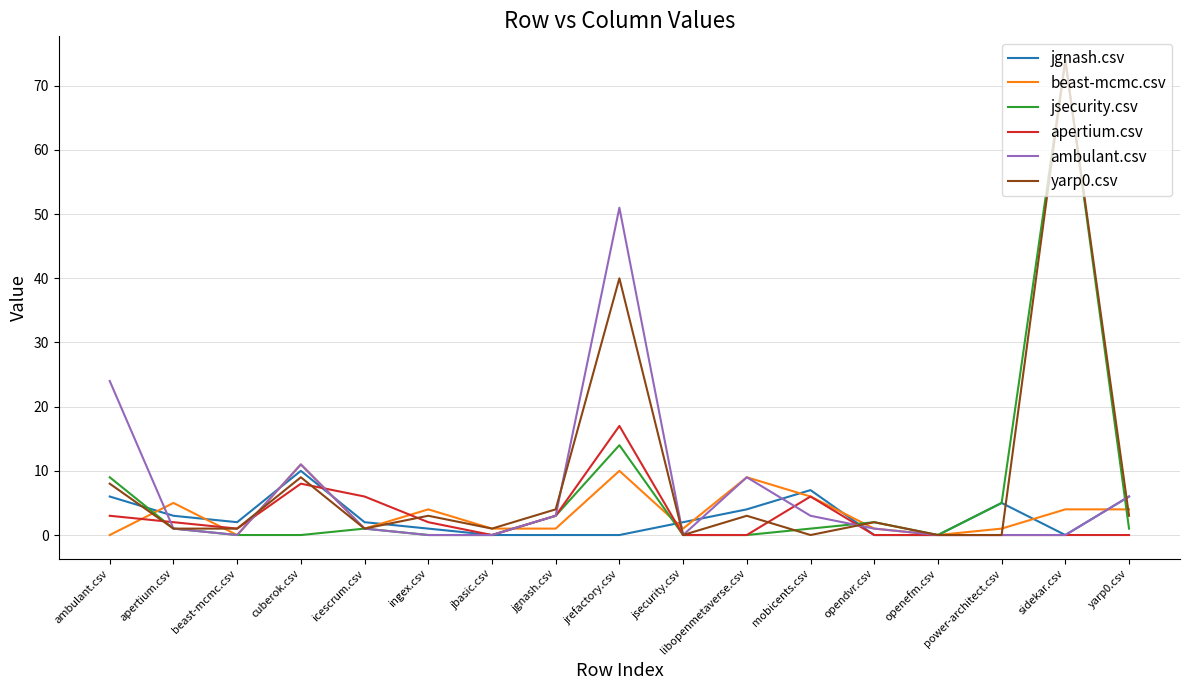

The jgnash.csv series shows -4 at jgnash.csv. True or false?

False